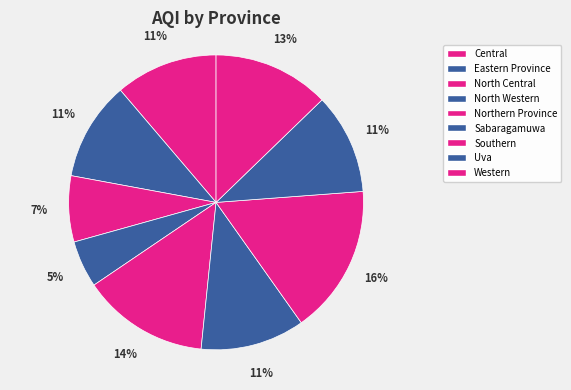

To the nearest percent, what percentage of the pie is North Western?

5%